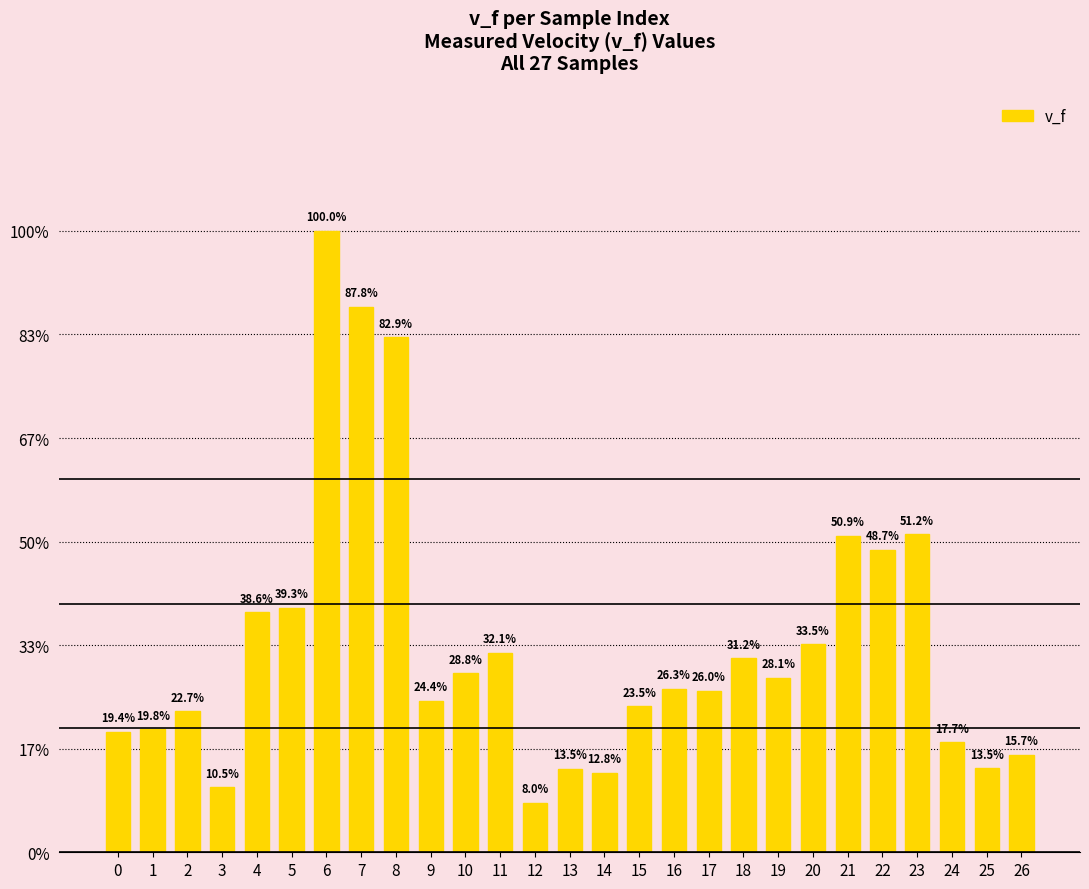

Does the chart contain any negative values?

No